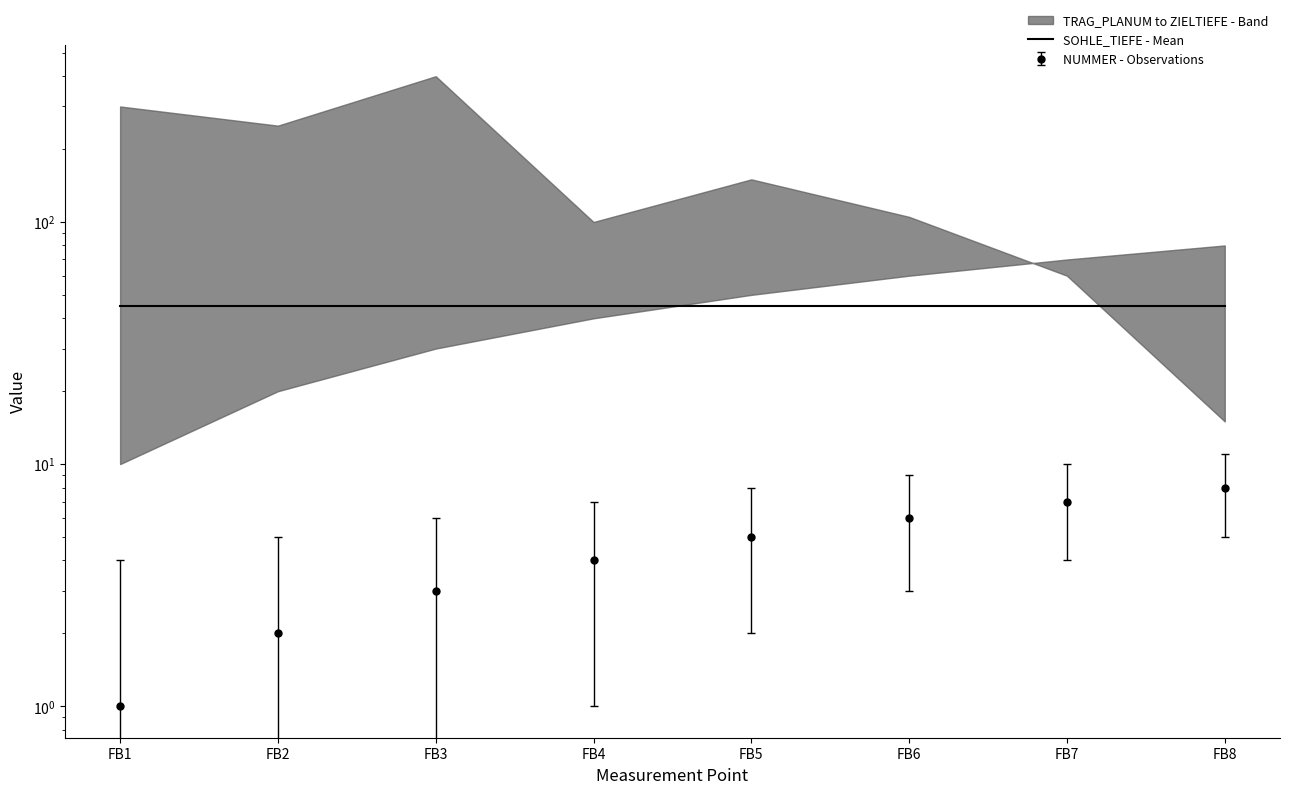

Where does the NUMMER series first go above 5?

FB6